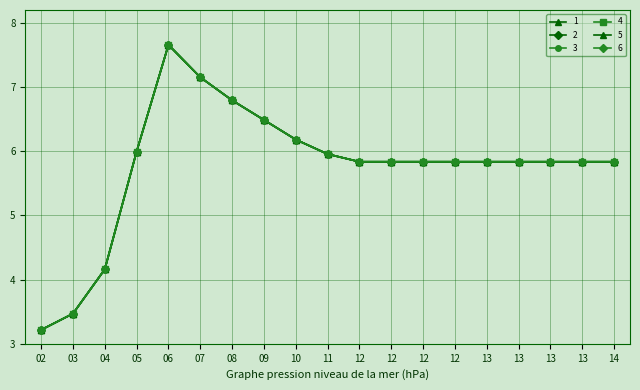

Does the chart have visible grid lines?

Yes